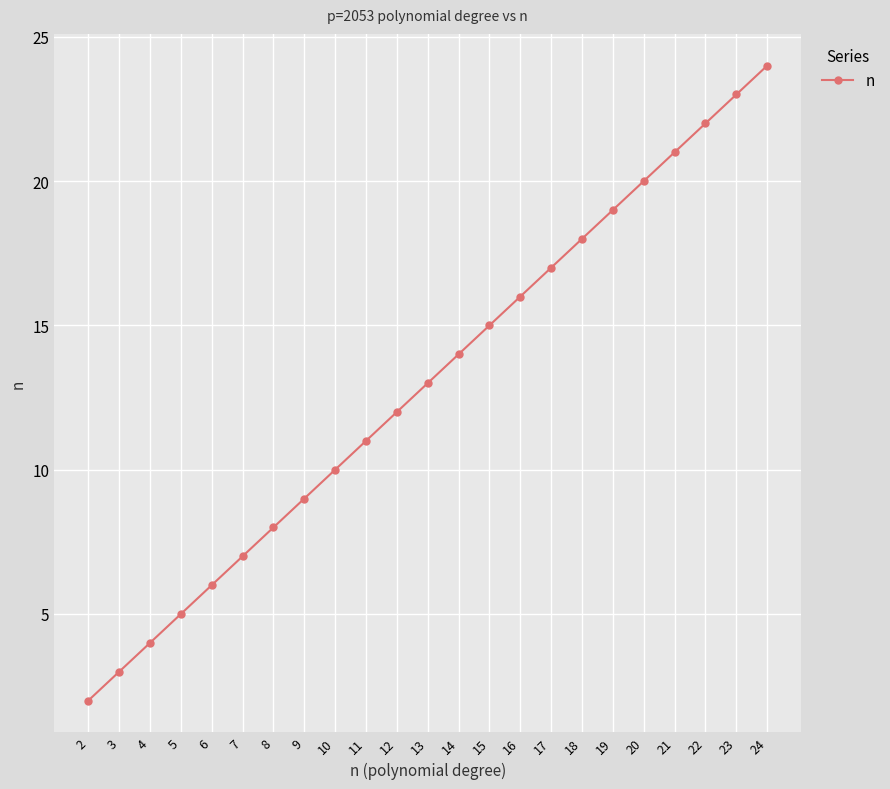

The chart shows a value of 13 at 20. True or false?

False